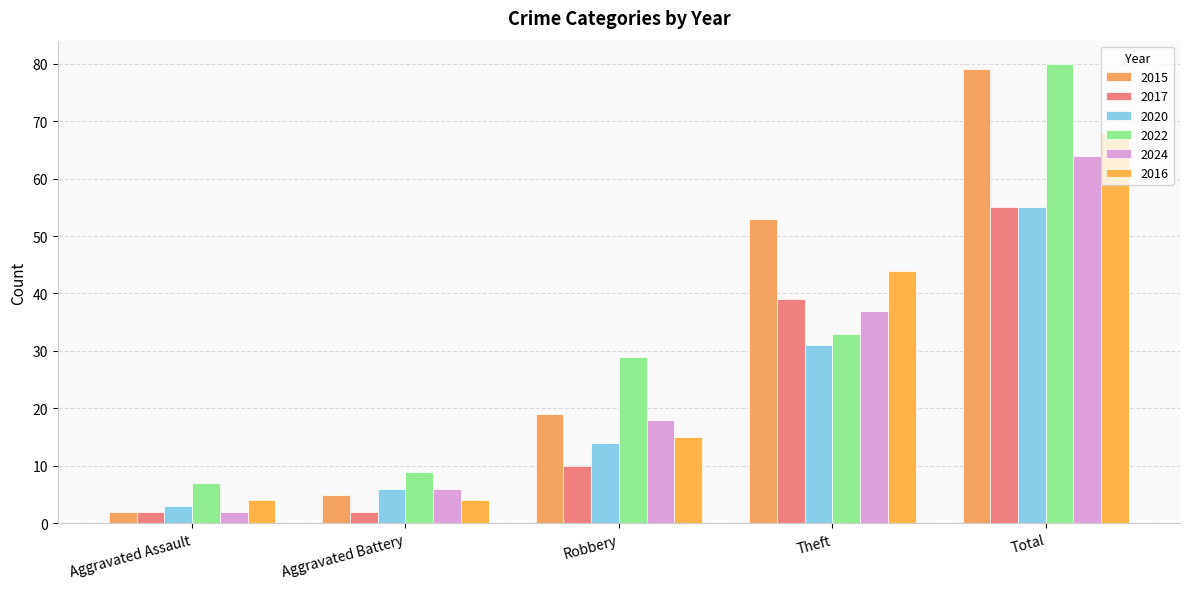

Is the value of 2024 at Robbery greater than the value of 2020 at Robbery?

Yes